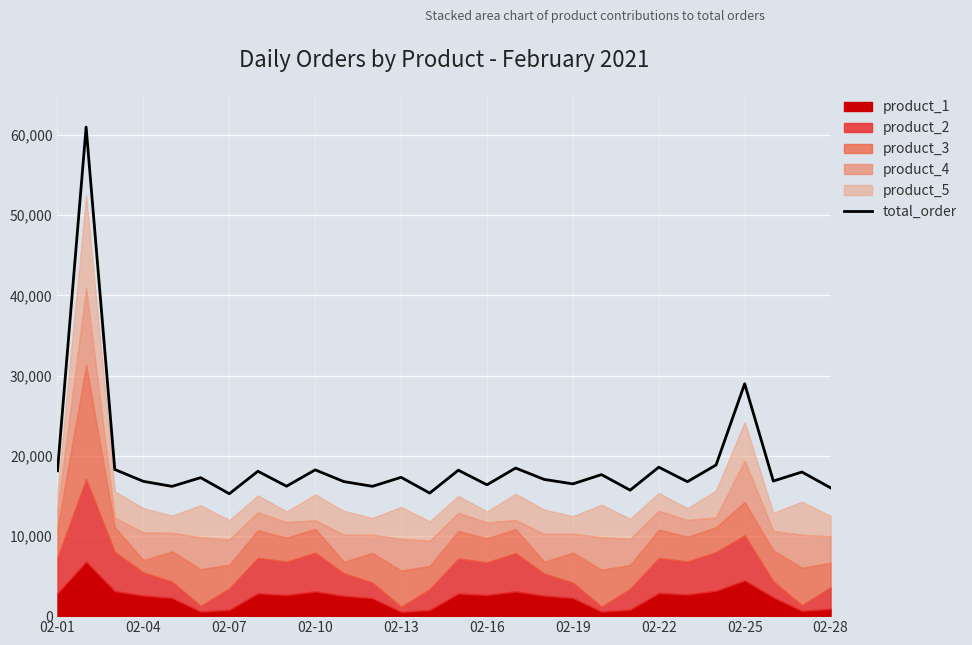

True or false: there are more than 1 points higher than both neighbors.

True